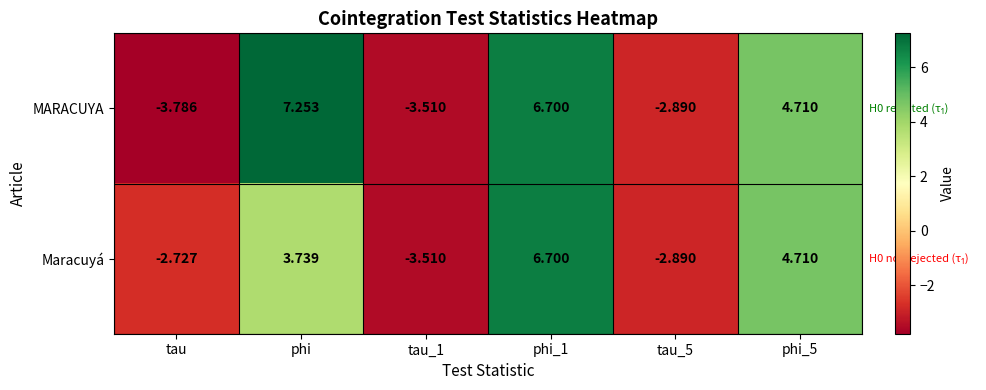

At which category does the chart reach its peak across all series?

phi